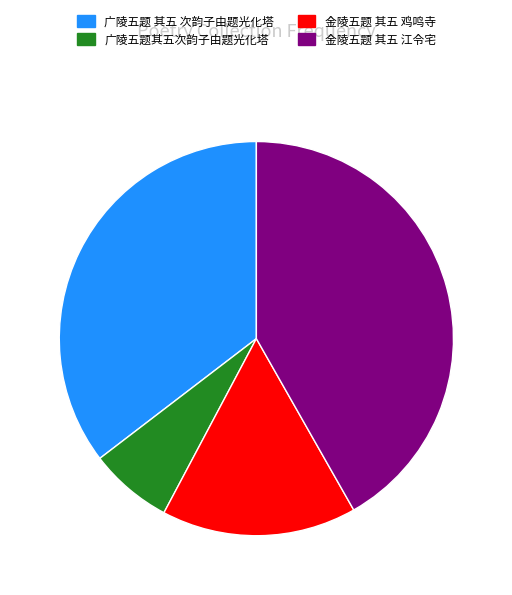

The 广陵五题其五次韵子由题光化塔 slice represents 1% of the pie. True or false?

False